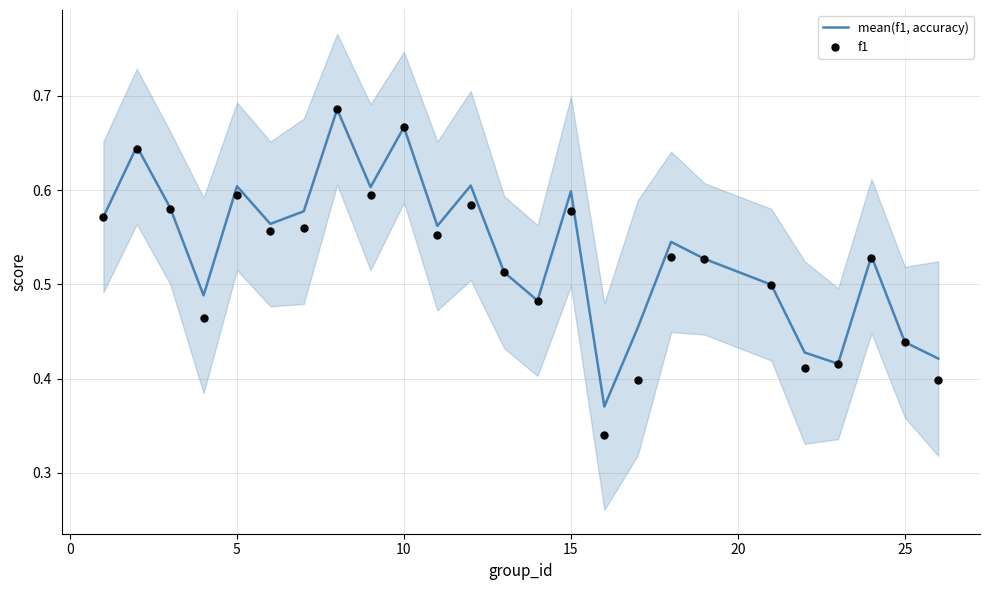

Is the value of f1 at 20 greater than the value of mean(f1, accuracy) at 9?

No